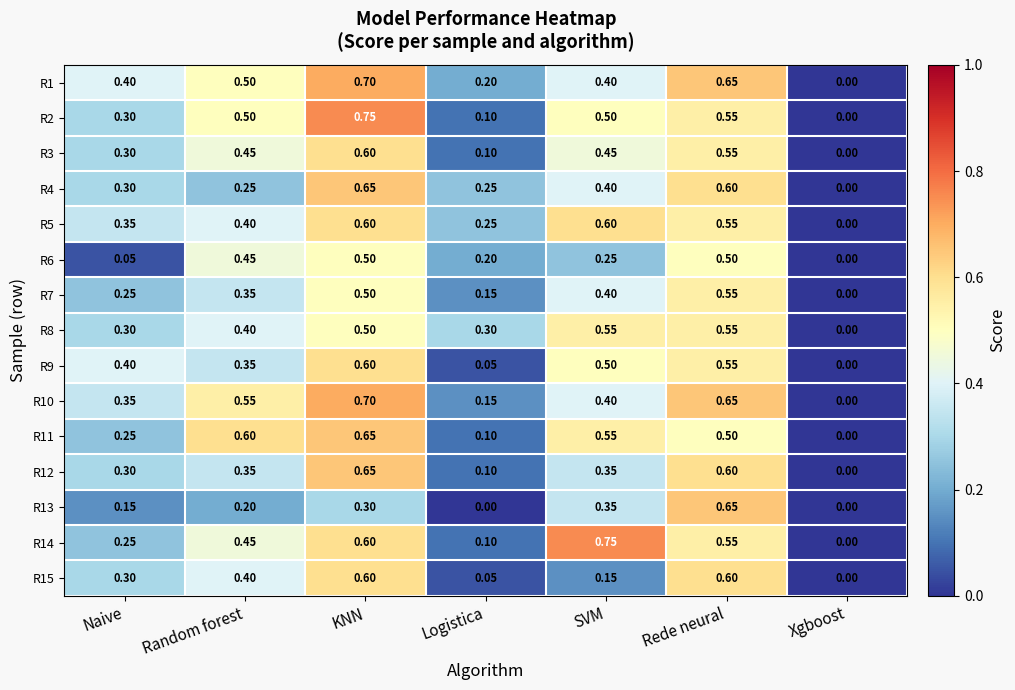

At which category is the sum across all series the highest?

KNN